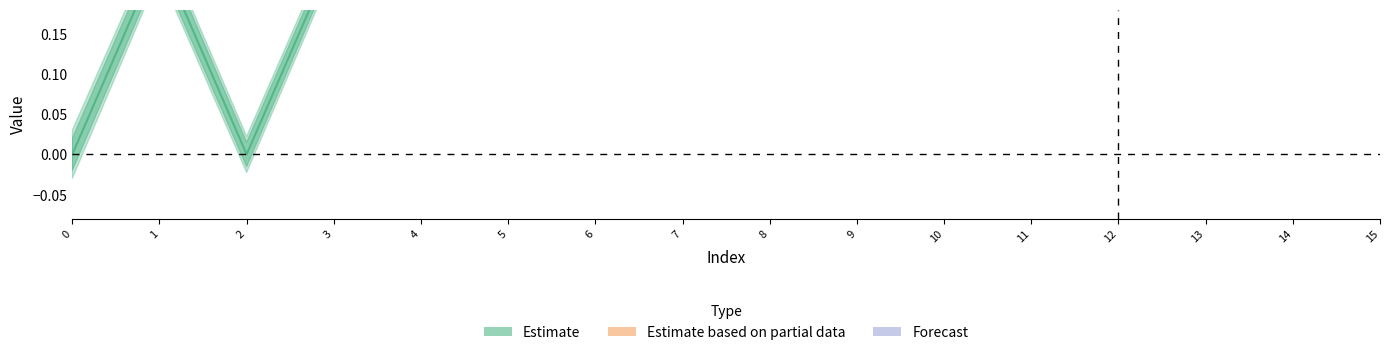

Between 11 and 1, which is larger?

11